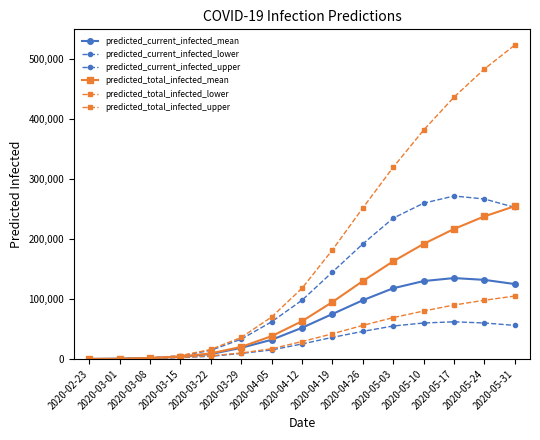

What is the minimum value shown in the chart?

40